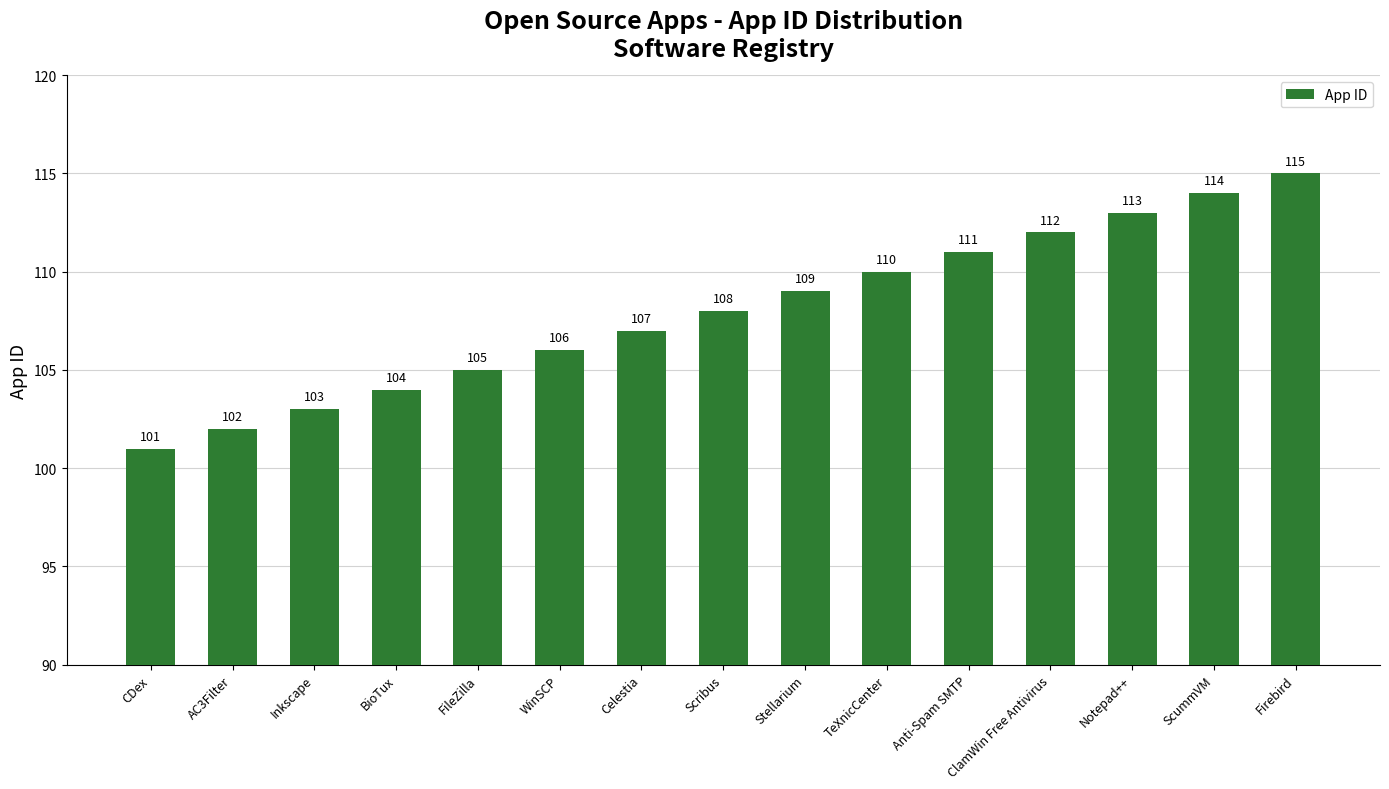

Reading left to right, extract all data points from this chart.

CDex=101	AC3Filter=102	Inkscape=103	BioTux=104	FileZilla=105	WinSCP=106	Celestia=107	Scribus=108	Stellarium=109	TeXnicCenter=110	Anti-Spam SMTP=111	ClamWin Free Antivirus=112	Notepad++=113	ScummVM=114	Firebird=115